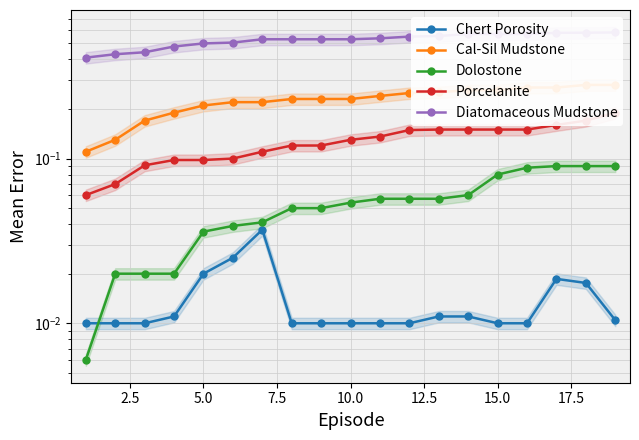

What is the difference between the second highest and second lowest values in the Diatomaceous Mudstone series?

0.2